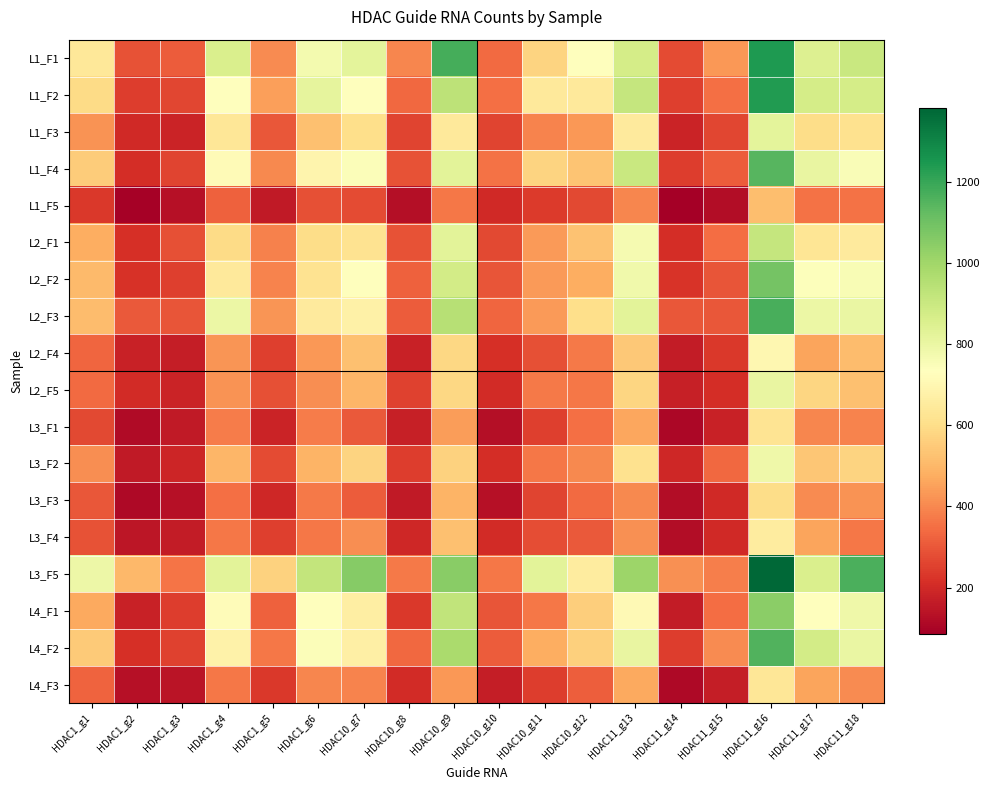

At which category does the chart reach its peak across all series?

HDAC11_g16